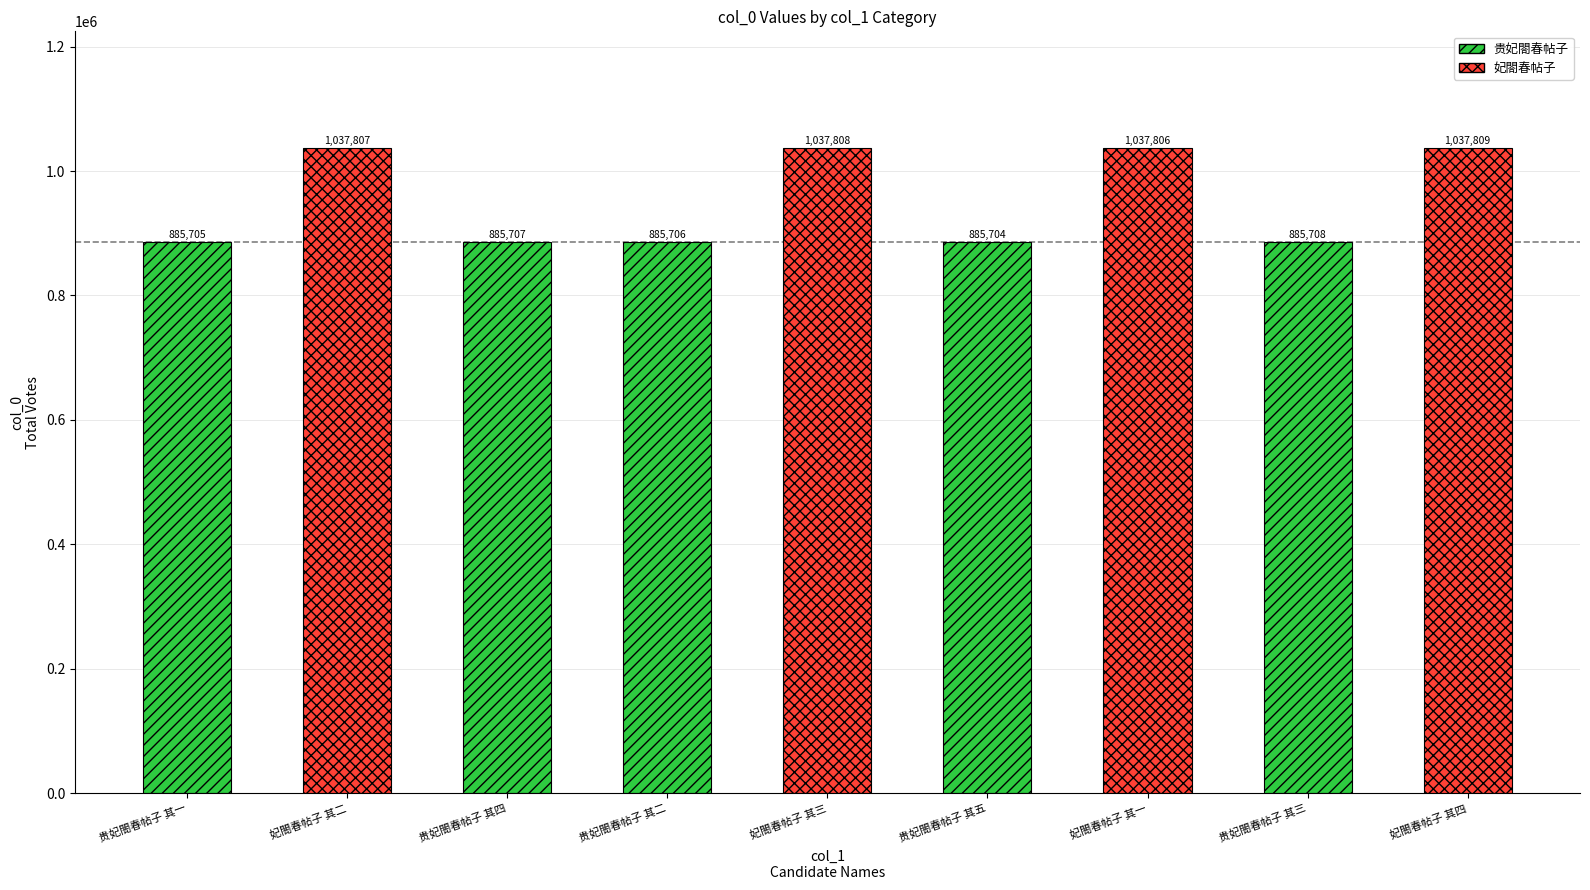

How many series are shown in this chart?

1